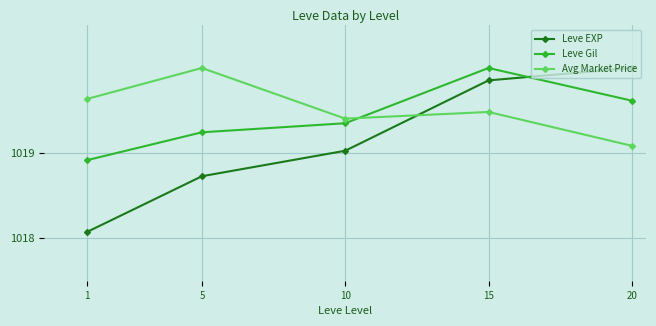

At which label is Leve Gil closest to 1019?

1